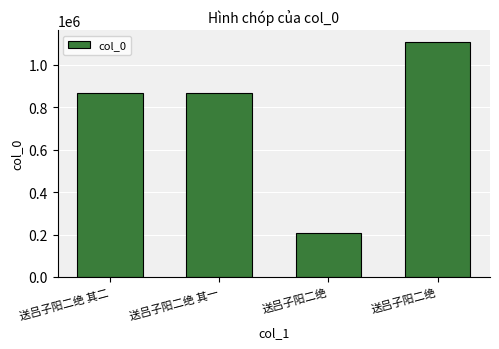

What is the difference between the maximum and minimum values?

900538